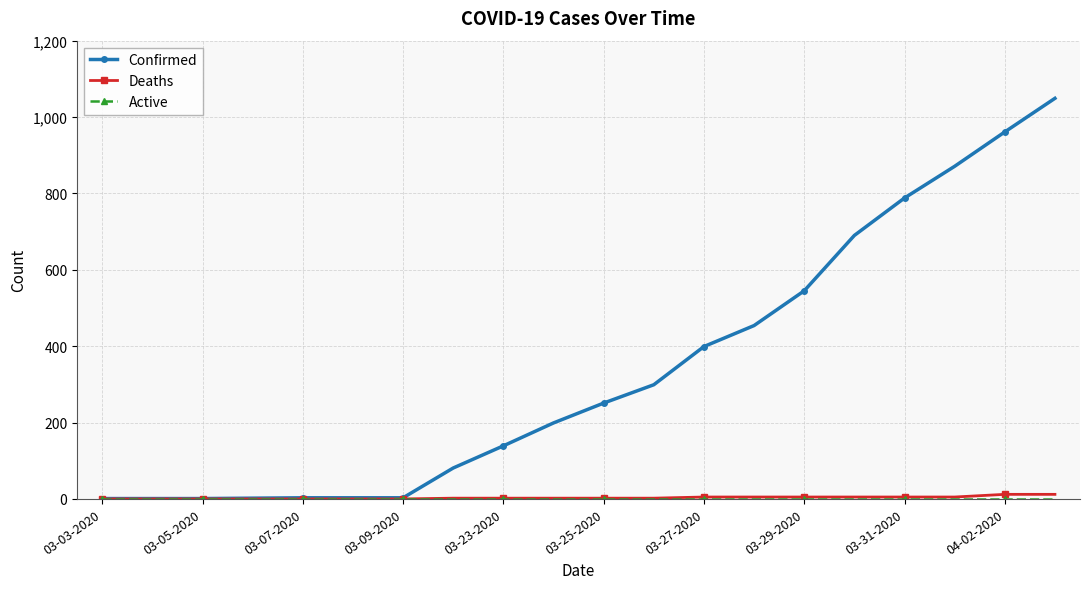

How many distinct data groups are displayed?

3